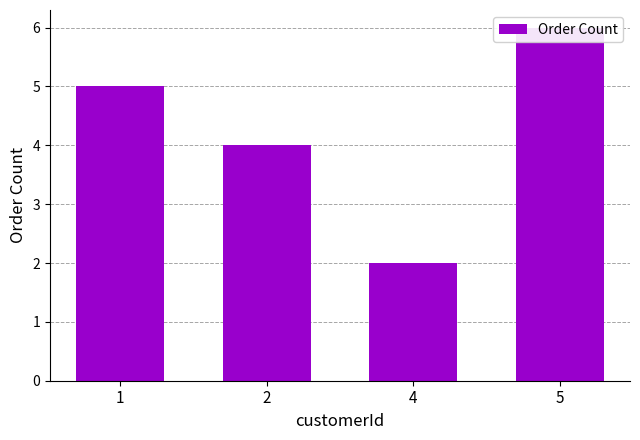

What is the change in value from 1 to 2?

-1